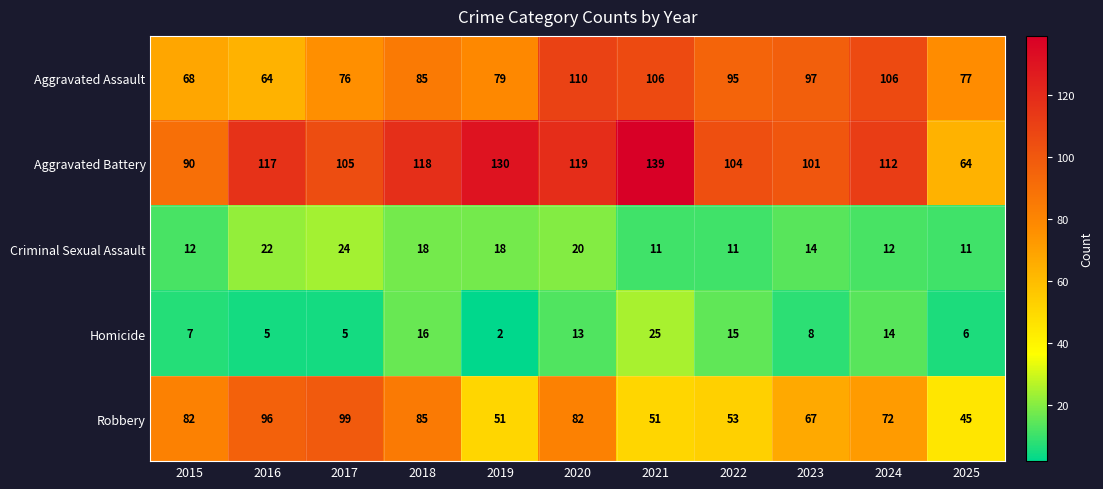

How many data points does each series have?

11